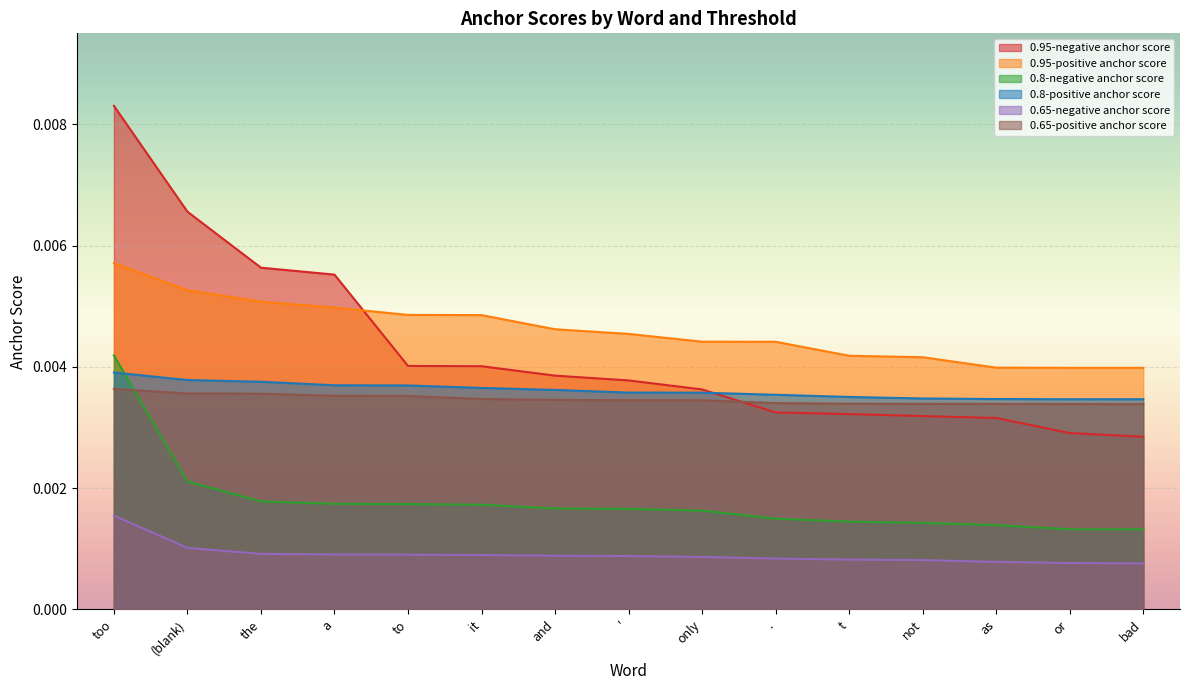

Which category has the highest value in the 0.65-negative anchor score series?

too